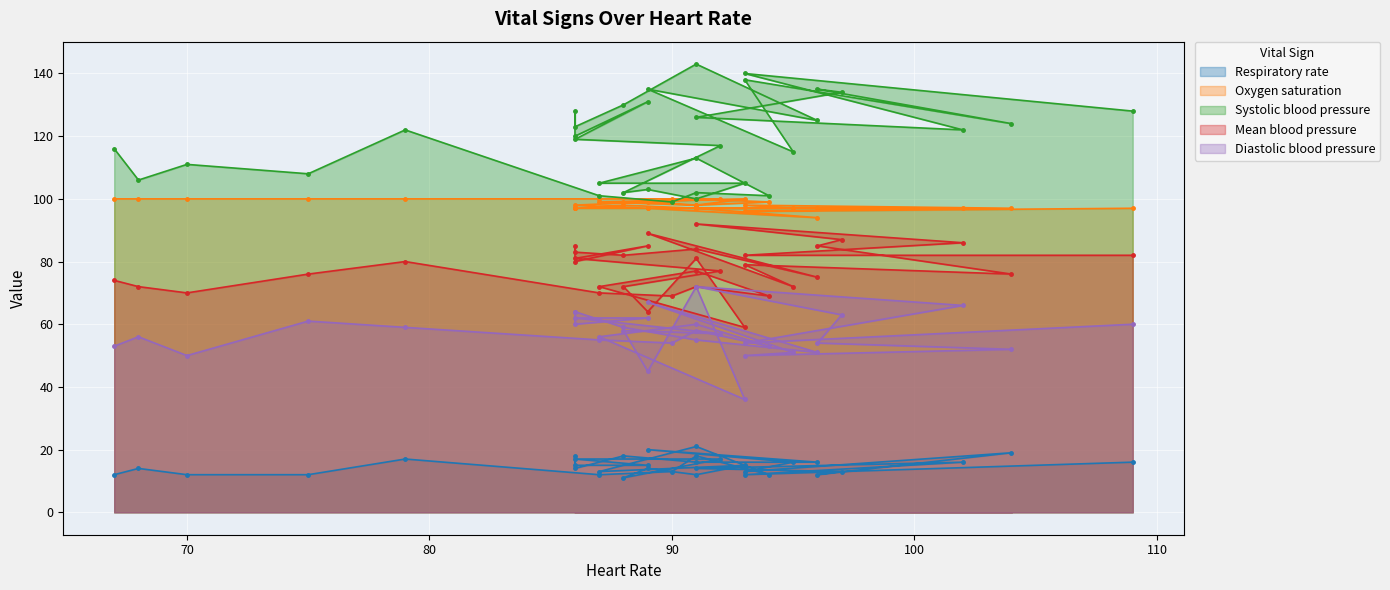

How many distinct data groups are displayed?

5